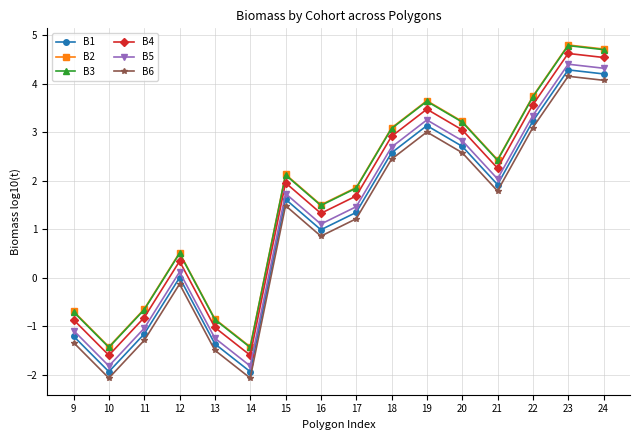

The value of B5 at 22 is 3.3. True or false?

True